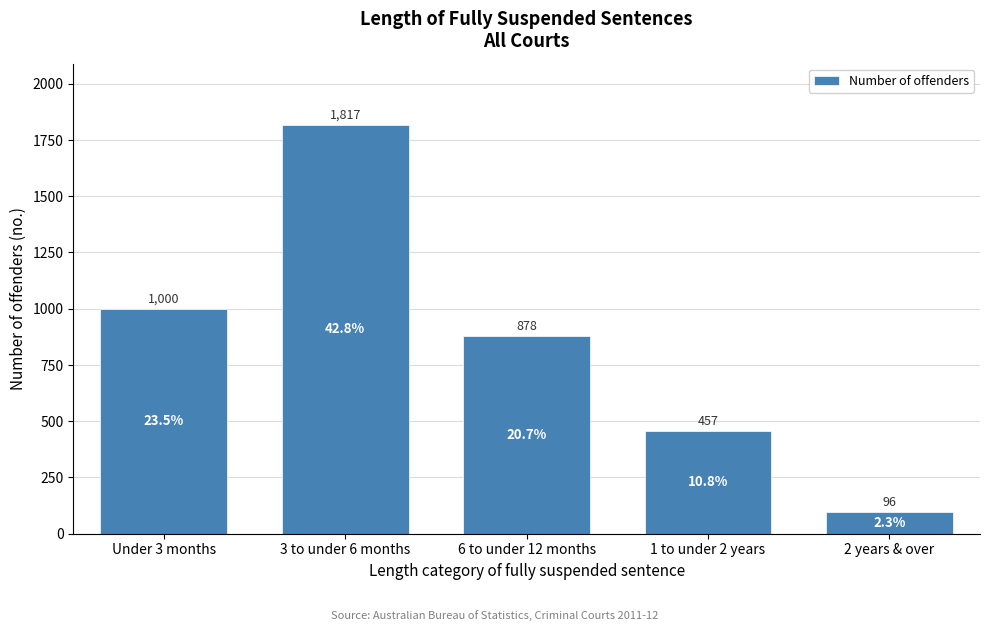

Reading left to right, extract all data points from this chart.

1000	1817	878	457	96